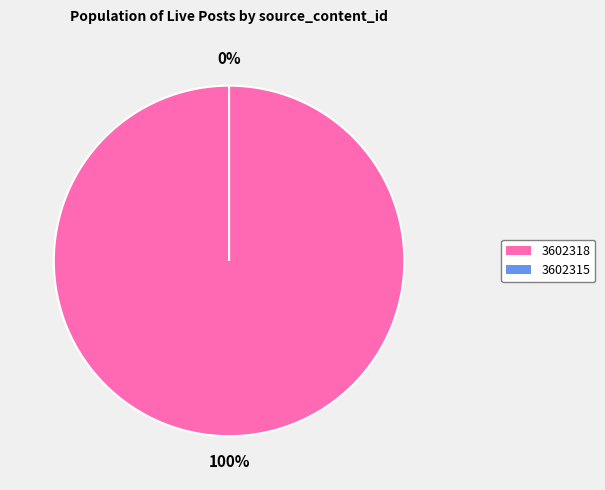

Which slice represents more than half of the pie?

3602318